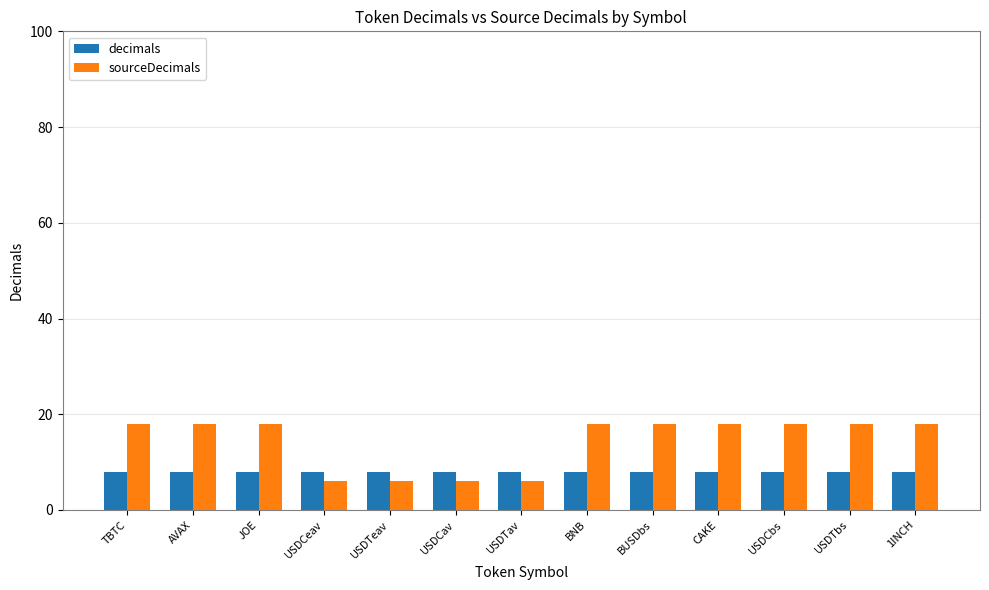

What is the maximum value shown in the chart?

18